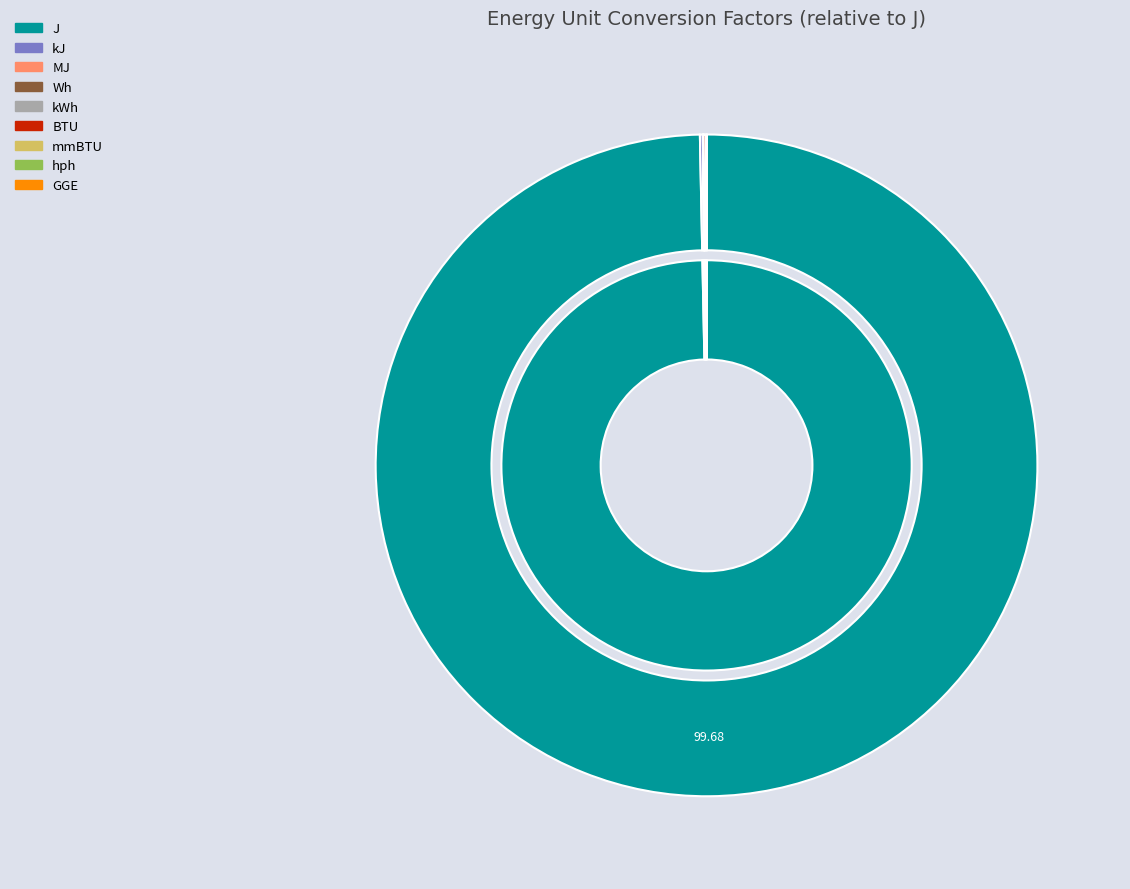

Is the sum of Wh and hph greater than half?

No